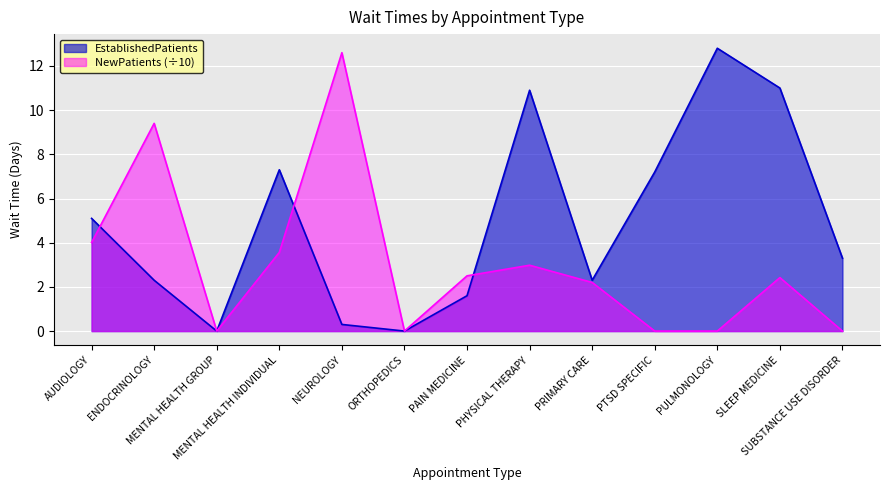

What is the label of the 3rd point from the right?

PULMONOLOGY